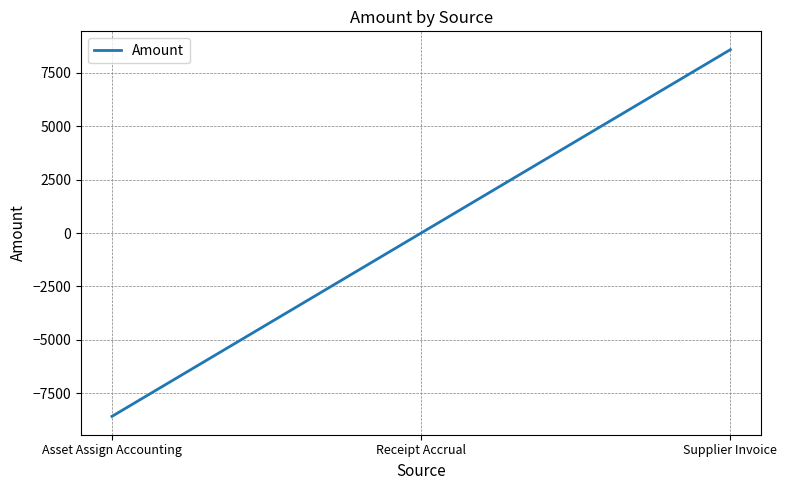

Rank the categories by value from highest to lowest.

Supplier Invoice, Receipt Accrual, Asset Assign Accounting